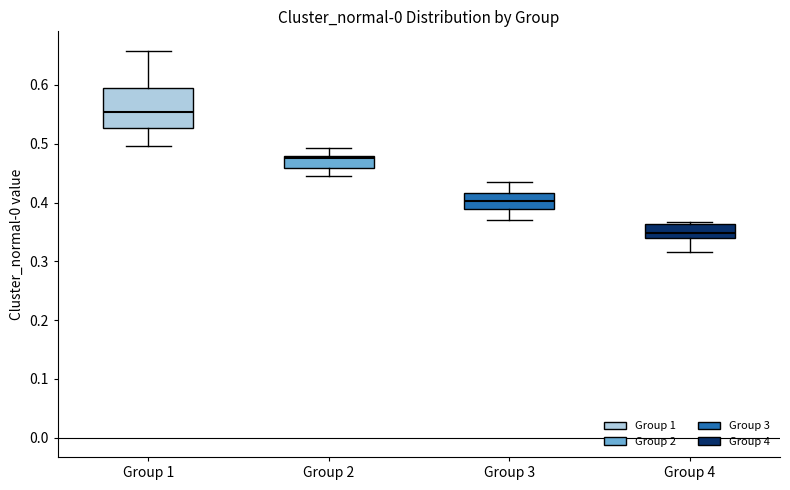

Reading left to right, read every box against the y-axis: the position of its median line, the range the box covers, and the ends of its whiskers. The values are not printed on the chart, so give them approximately, as read against the axis.

Group 1: median 0.55, box 0.53 to 0.60, whiskers 0.50 to 0.66
Group 2: median 0.48 (just below the box's upper edge), box 0.46 to 0.48, whiskers 0.44 to 0.49
Group 3: median 0.40, box 0.39 to 0.42, whiskers 0.37 to 0.43
Group 4: median 0.35, box 0.34 to 0.36, whiskers 0.32 to 0.37